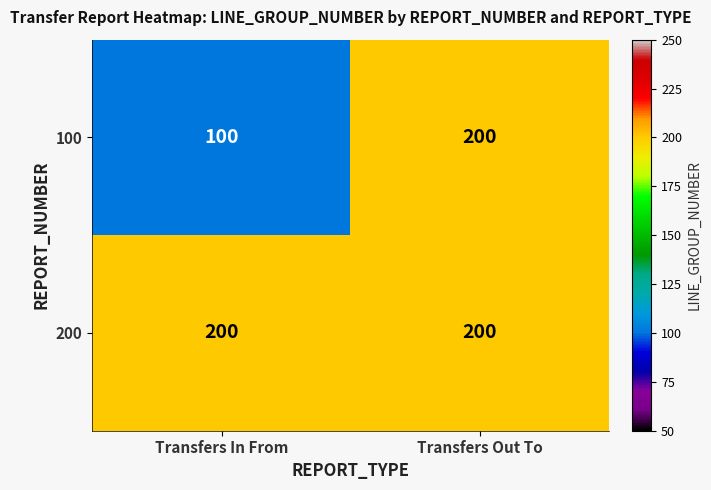

Reading right to left, transcribe all the data shown in this chart.

100: 200	100
200: 200	200